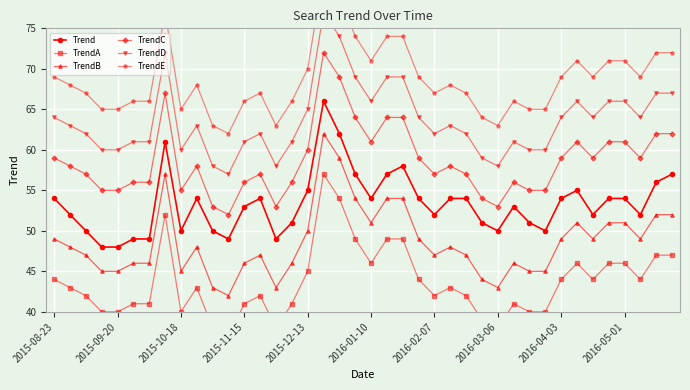

What is the highest value of the TrendB series?

62